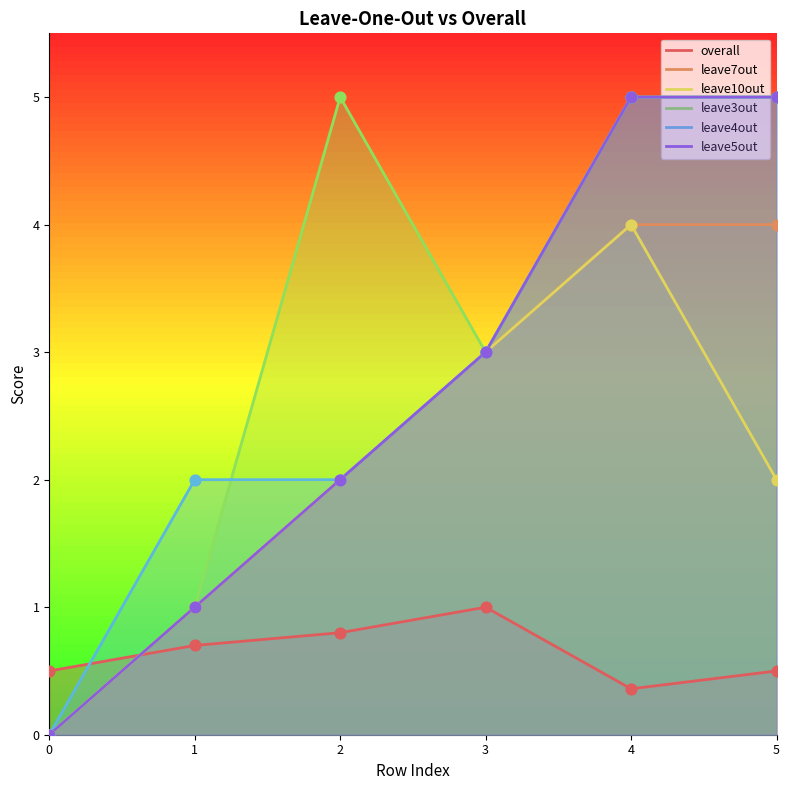

Which series contains the highest Y value?

leave3out